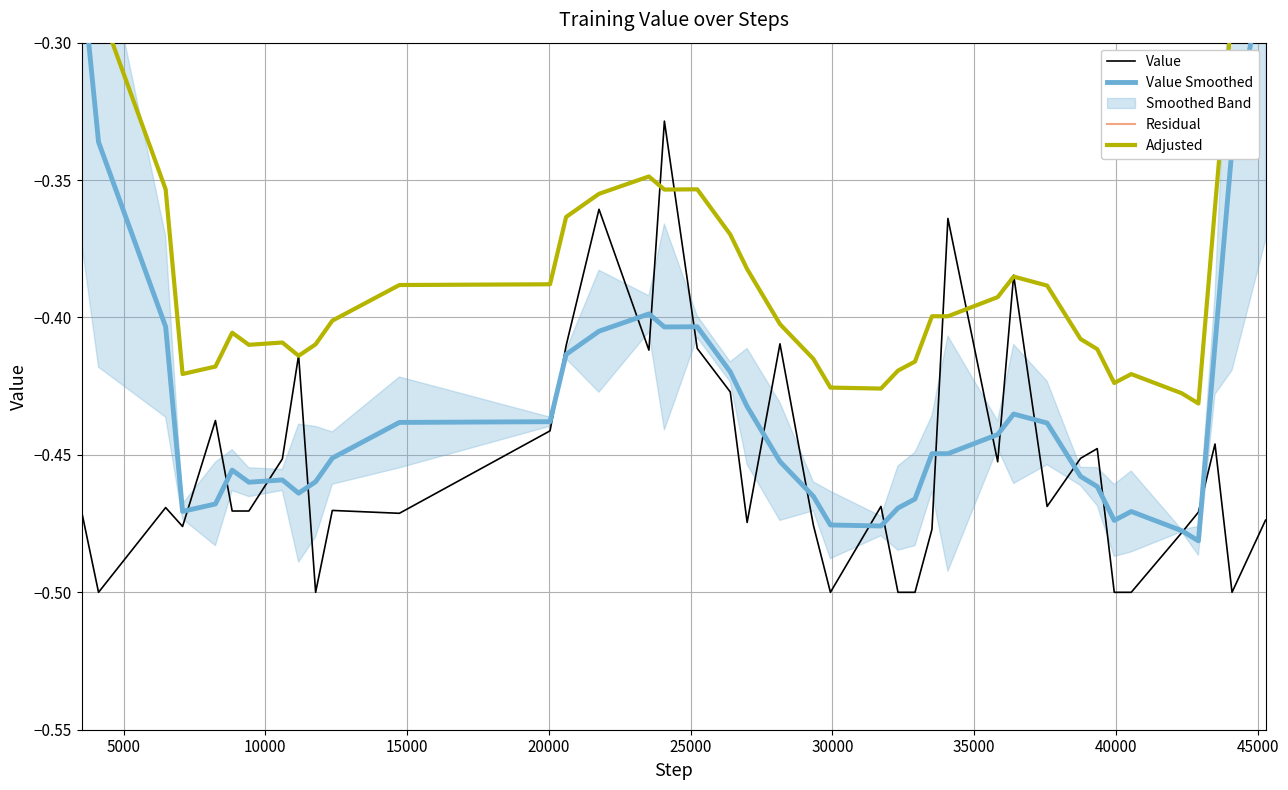

How many interior local peaks does the Residual series have?

12